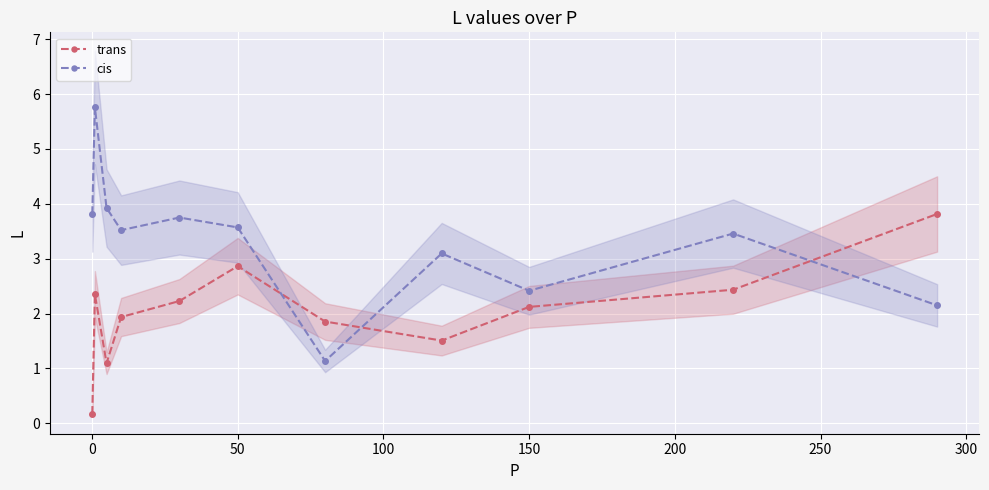

How many lines are shown in the chart?

2